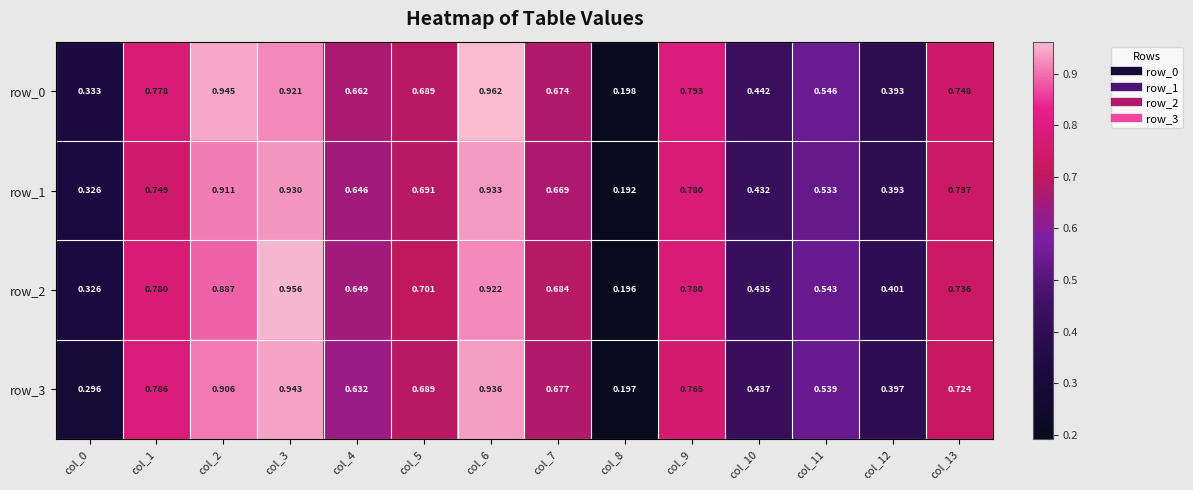

Is the value of row_3 at col_4 greater than the value of row_2 at col_11?

Yes